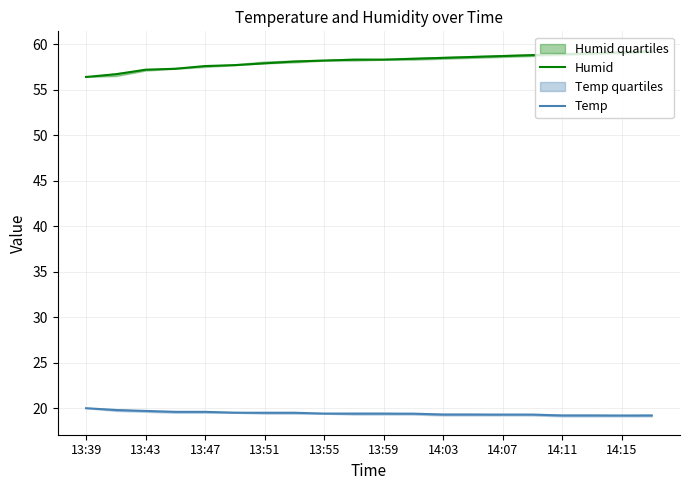

What are all the series names shown in the legend?

Humid, Temp